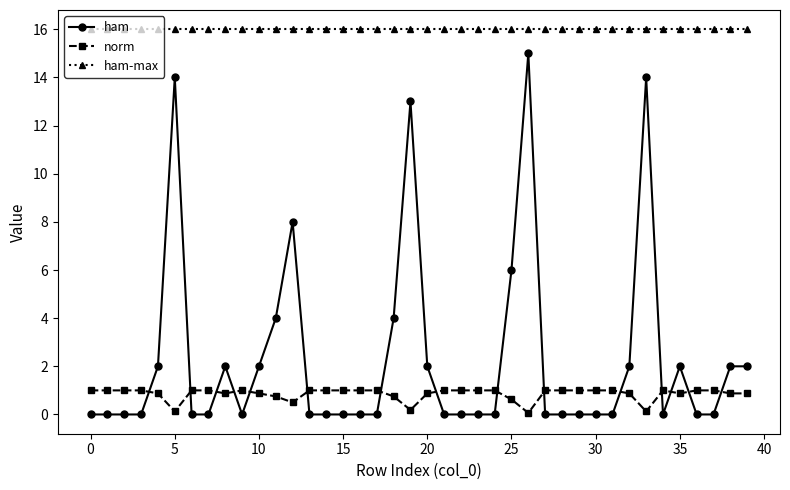

At how many categories does at least one series exceed 14?

40